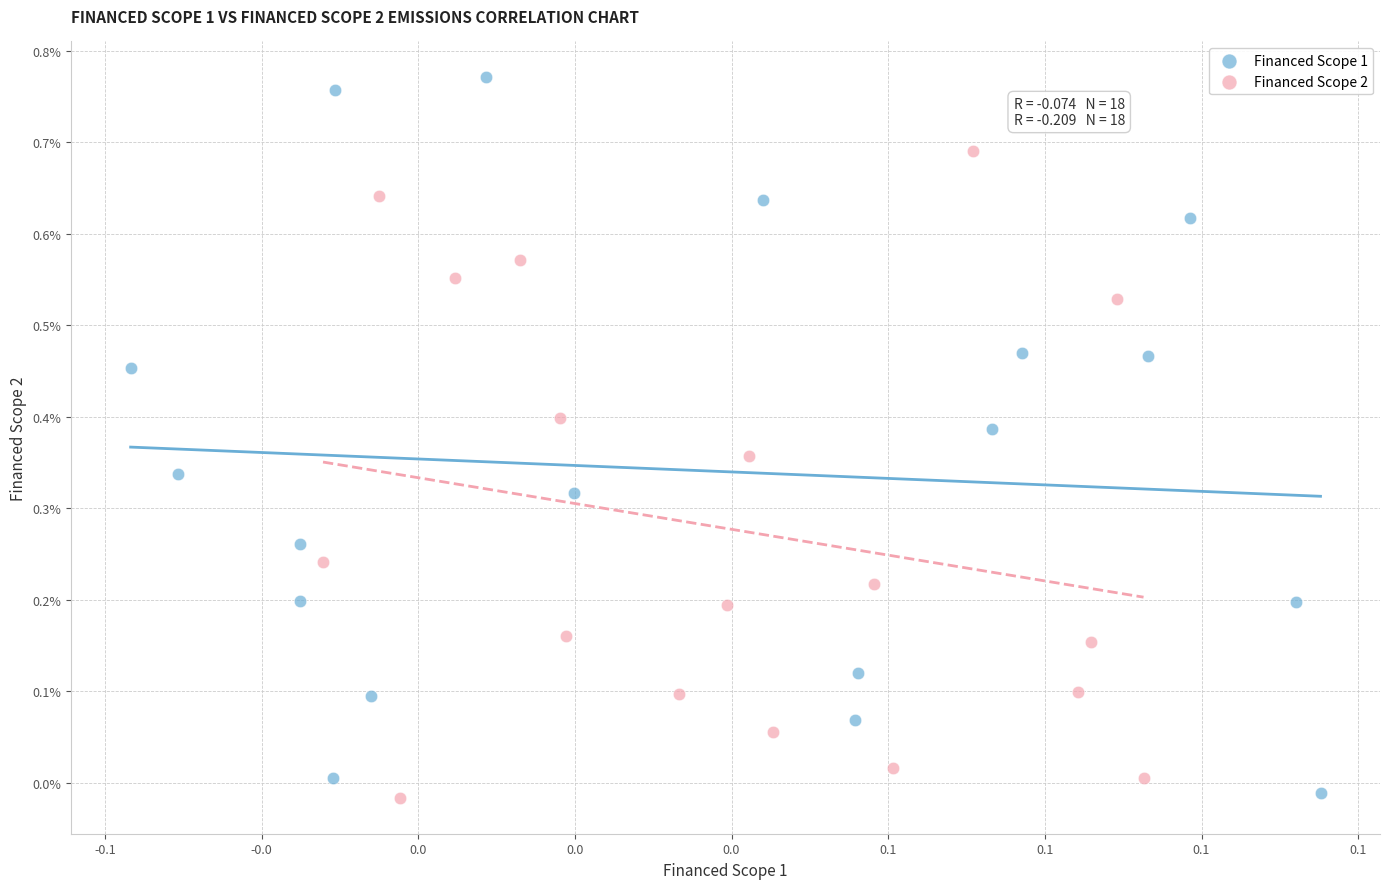

Which series reaches the maximum Y coordinate?

Financed Scope 1